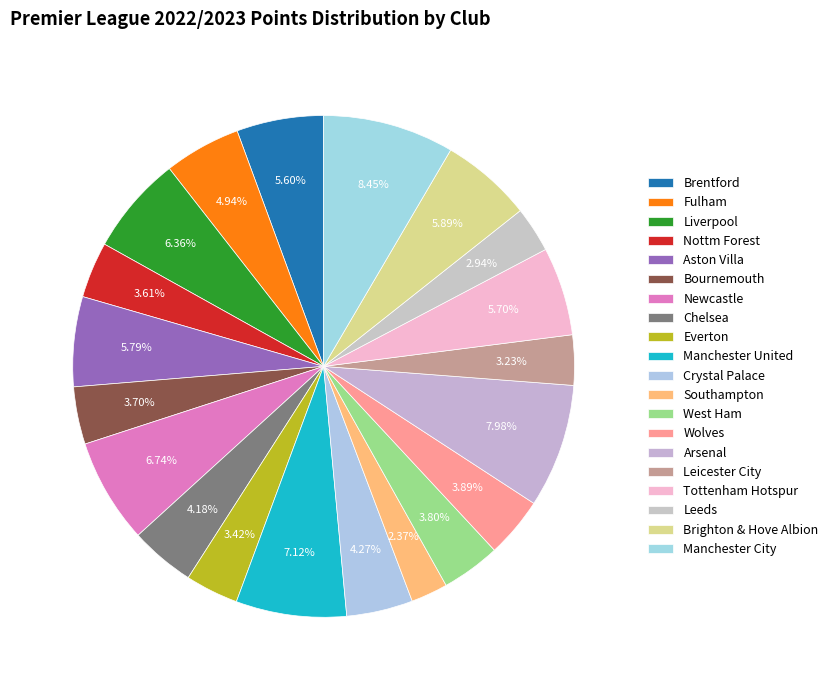

Which category has the smallest portion of the pie?

Southampton